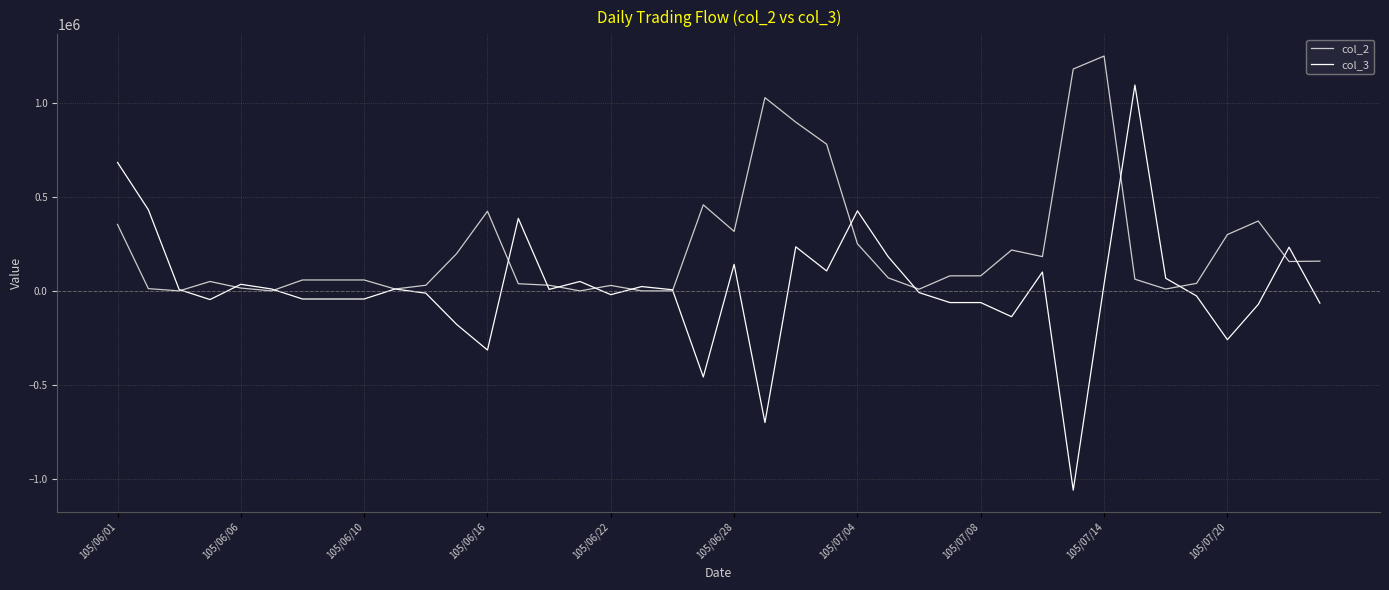

Rank the series by their average value, from highest to lowest.

col_2, col_3